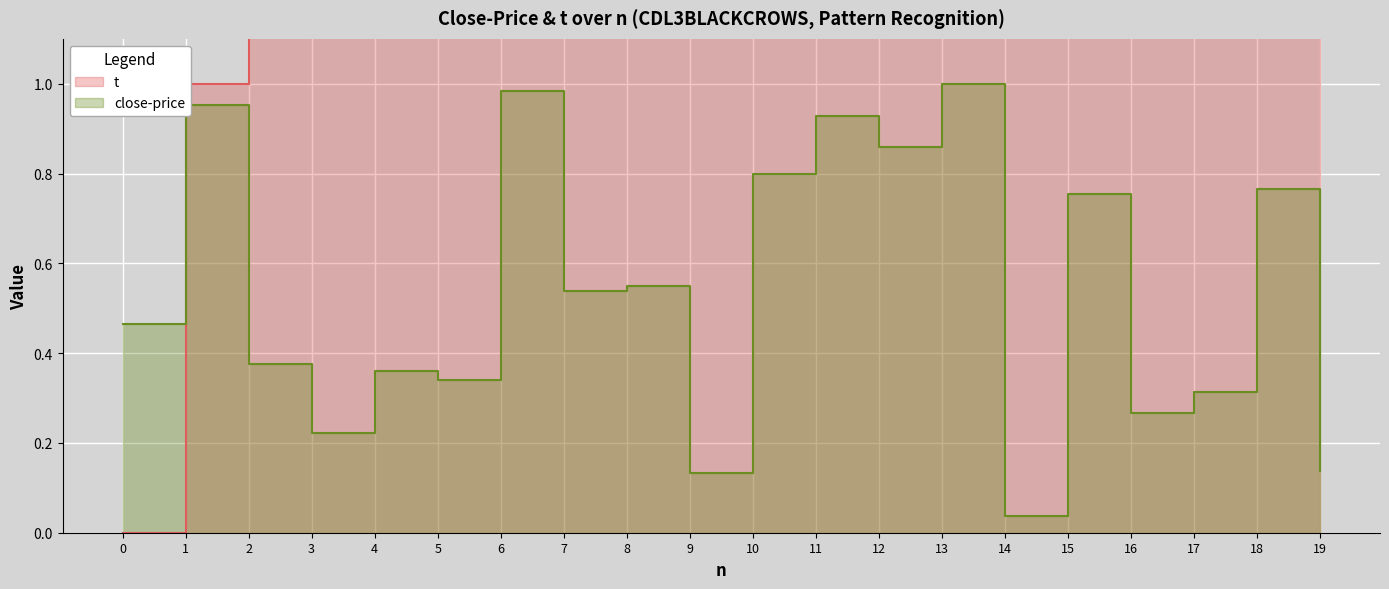

Rank the series by their maximum value, from lowest to highest.

close-price, t